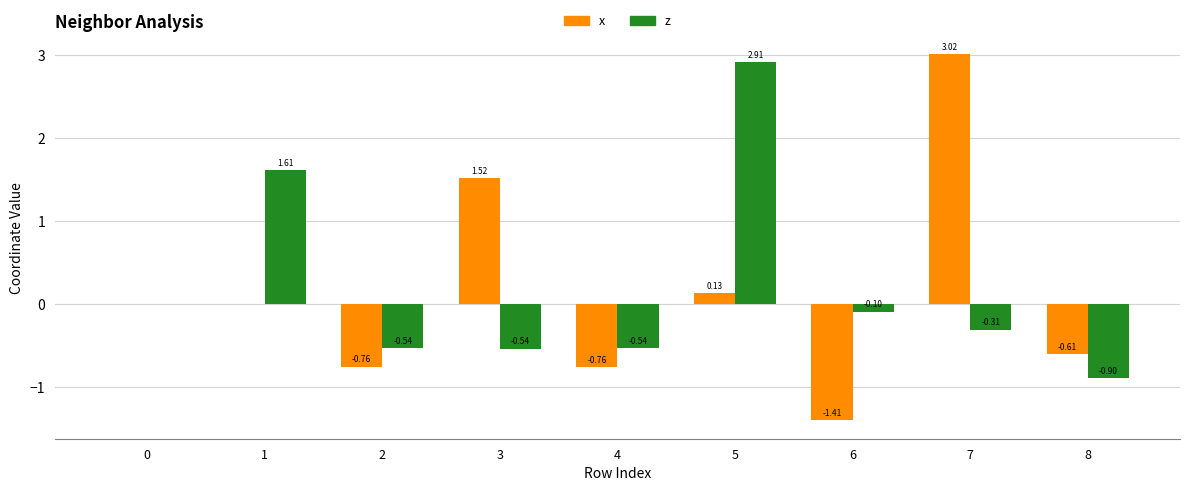

What is the approximate value of z at 6?

-0.1